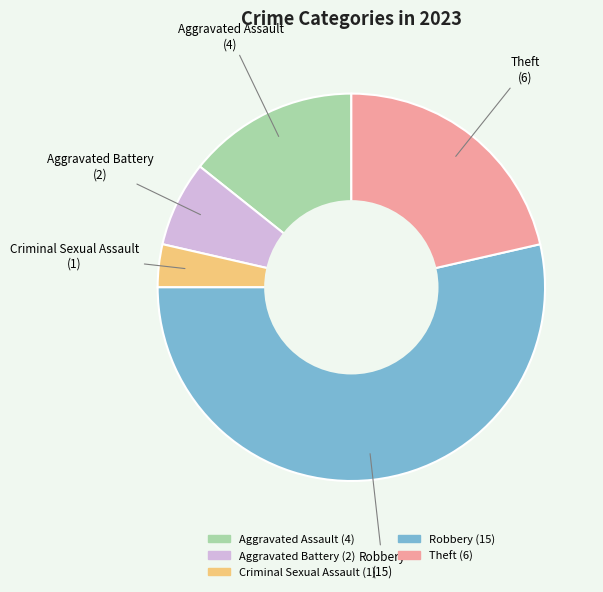

Approximately how many times larger is the value at Robbery compared to Criminal Sexual Assault?

15.0